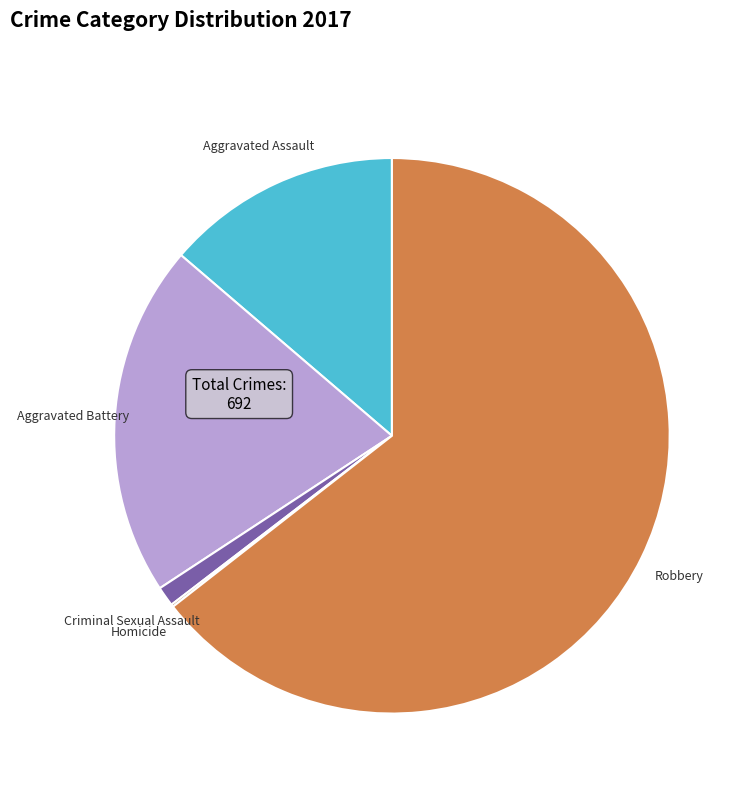

Is it true that Aggravated Battery is 7% of the pie?

False